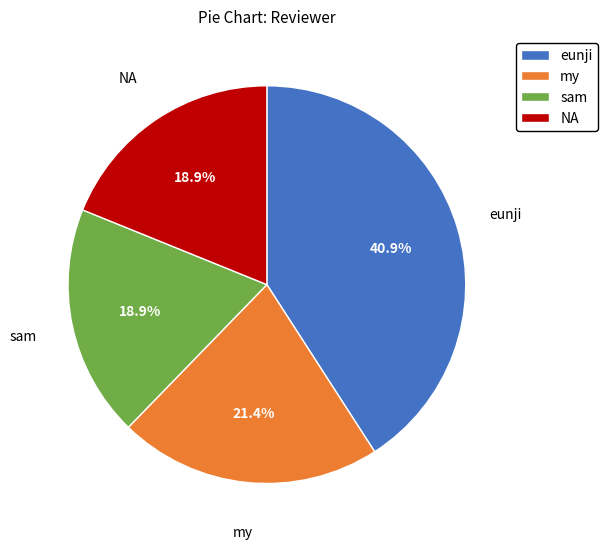

What percentage is the NA slice, to the nearest percent?

19%